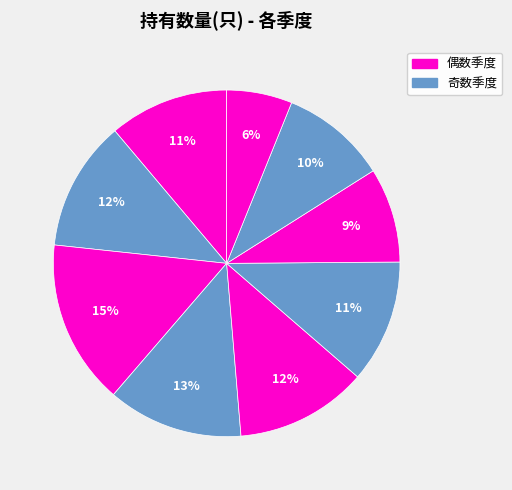

How many slices are in this pie chart?

9